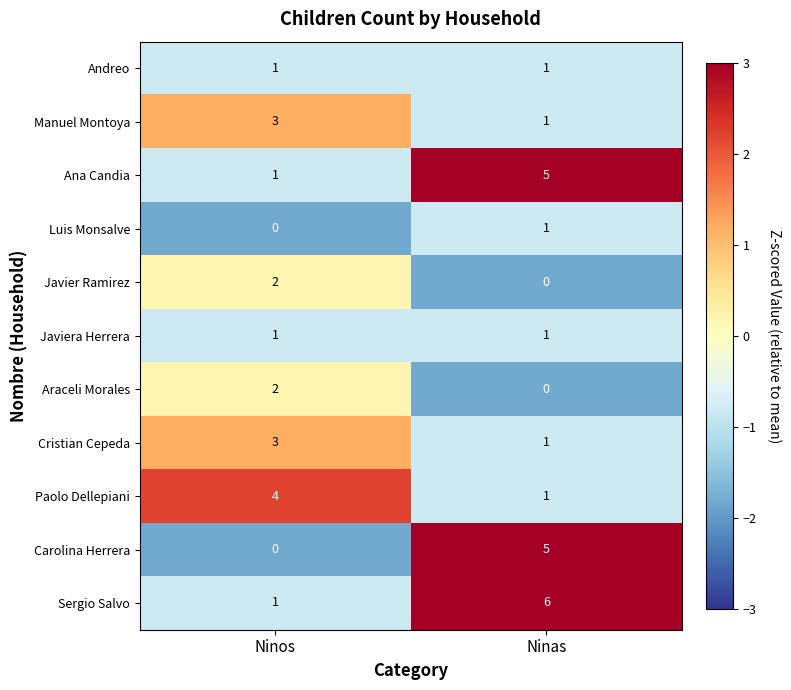

What is the maximum value shown in the chart?

6